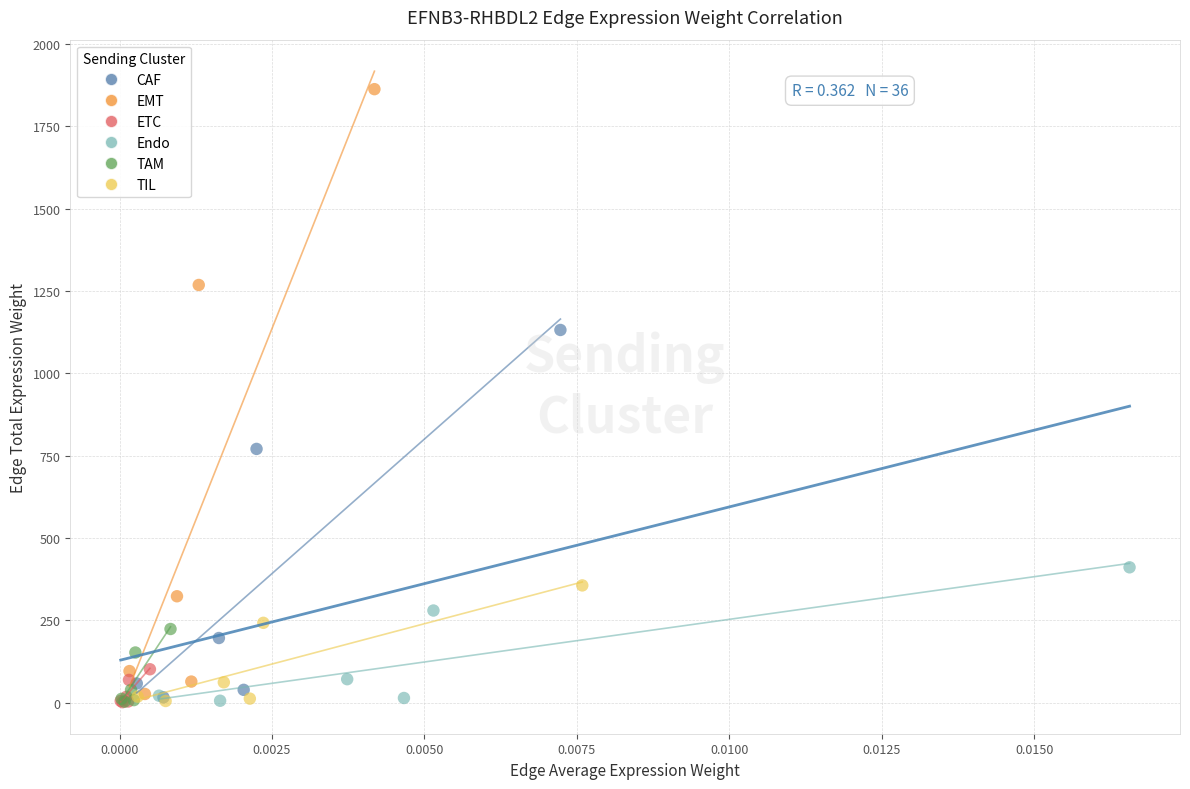

Which series contains the highest Y value?

EMT